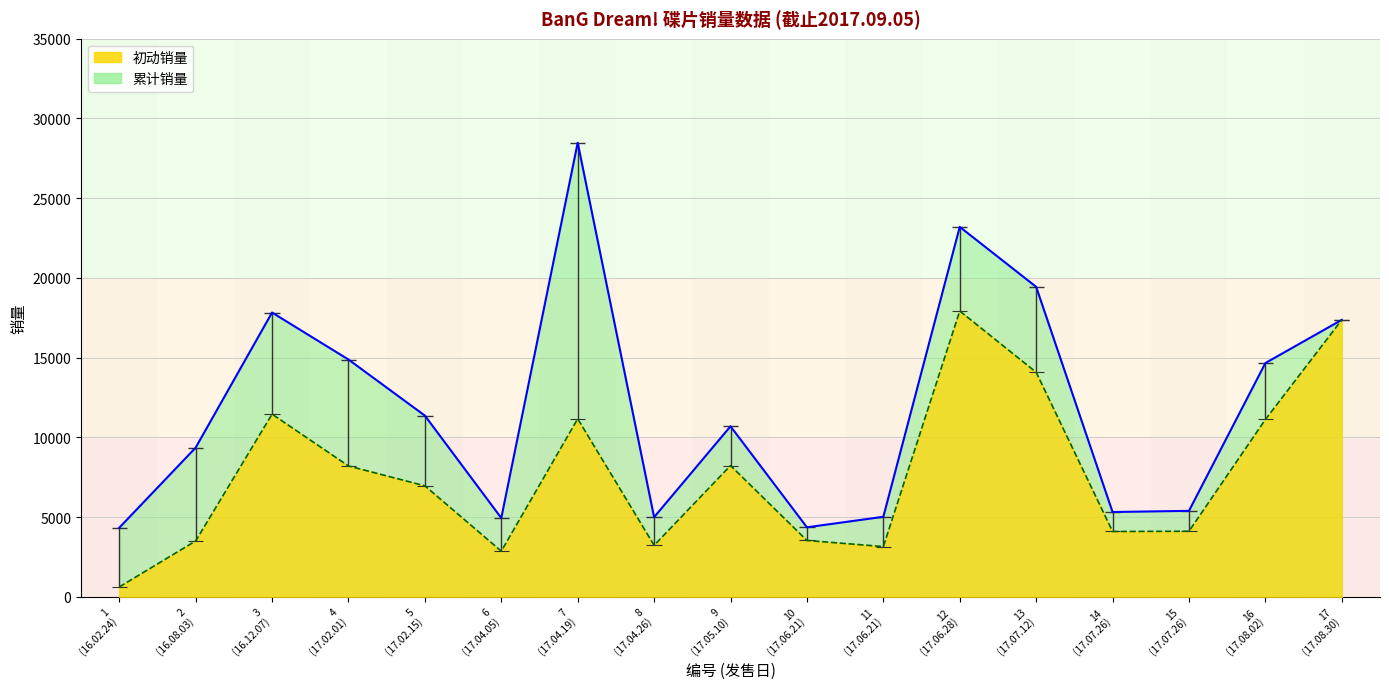

Where is 初动销量 nearest to the value 9275?

9 (17.05.10)